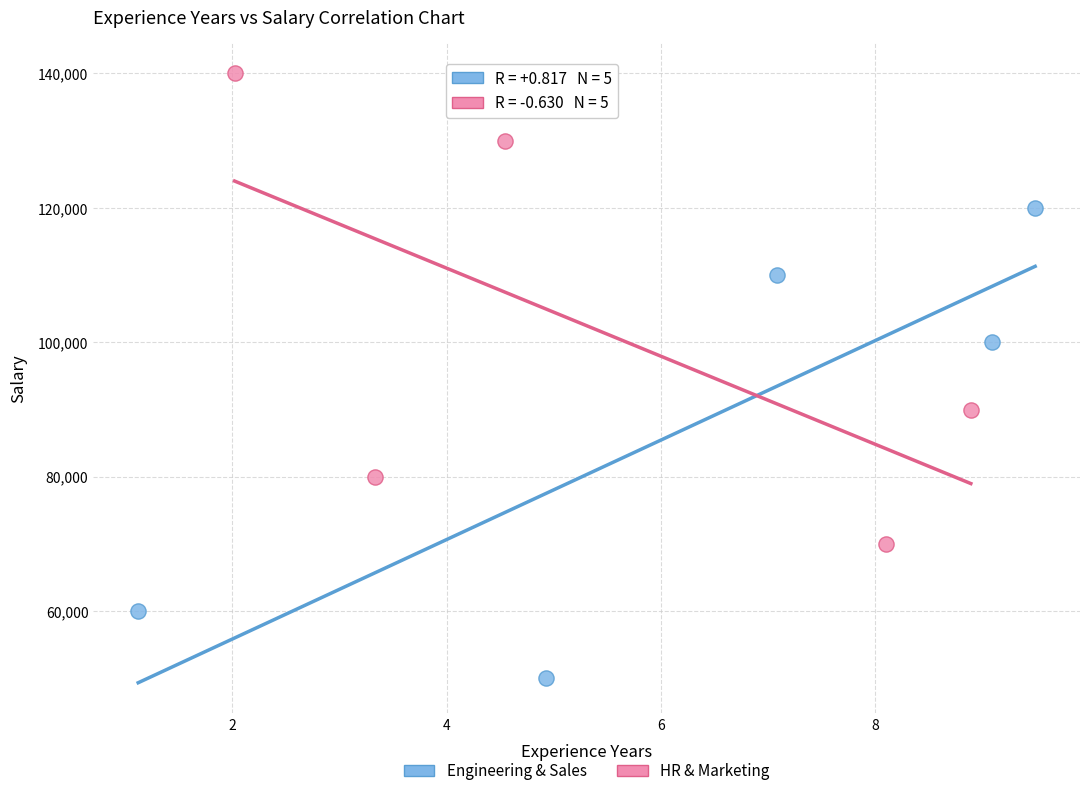

Which series reaches the maximum Y coordinate?

HR & Marketing